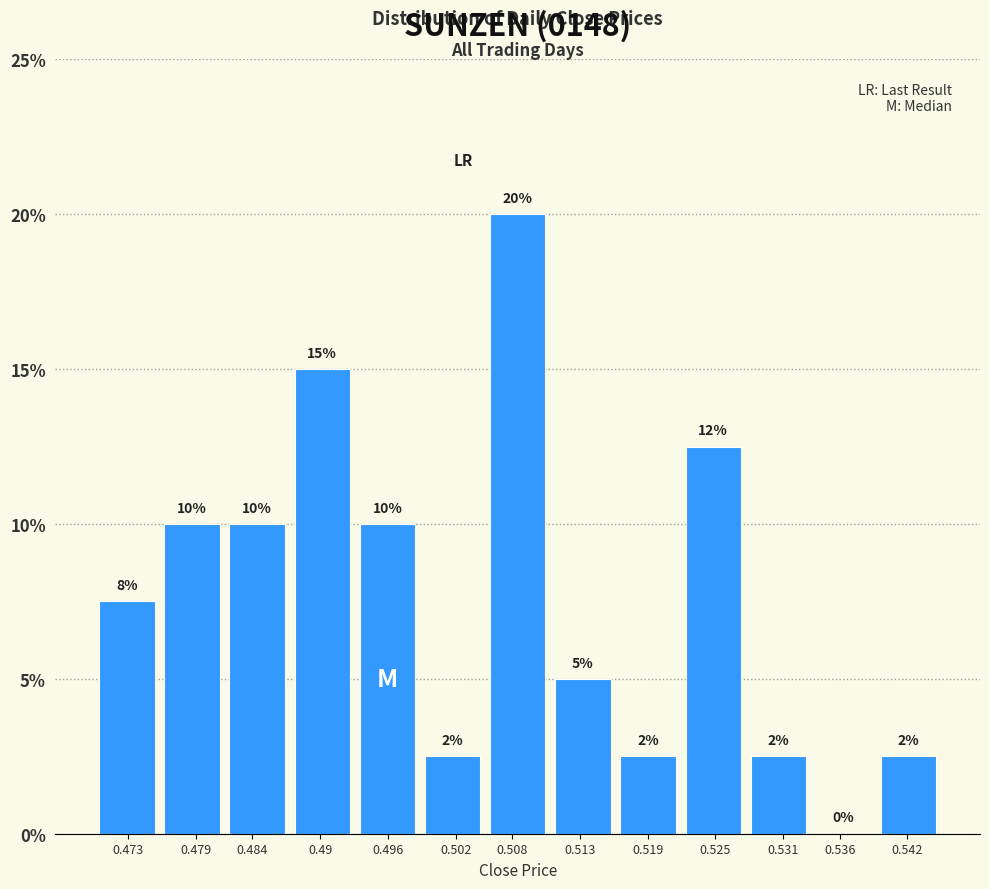

True or false: the data shows 20.0 at 0.508.

True